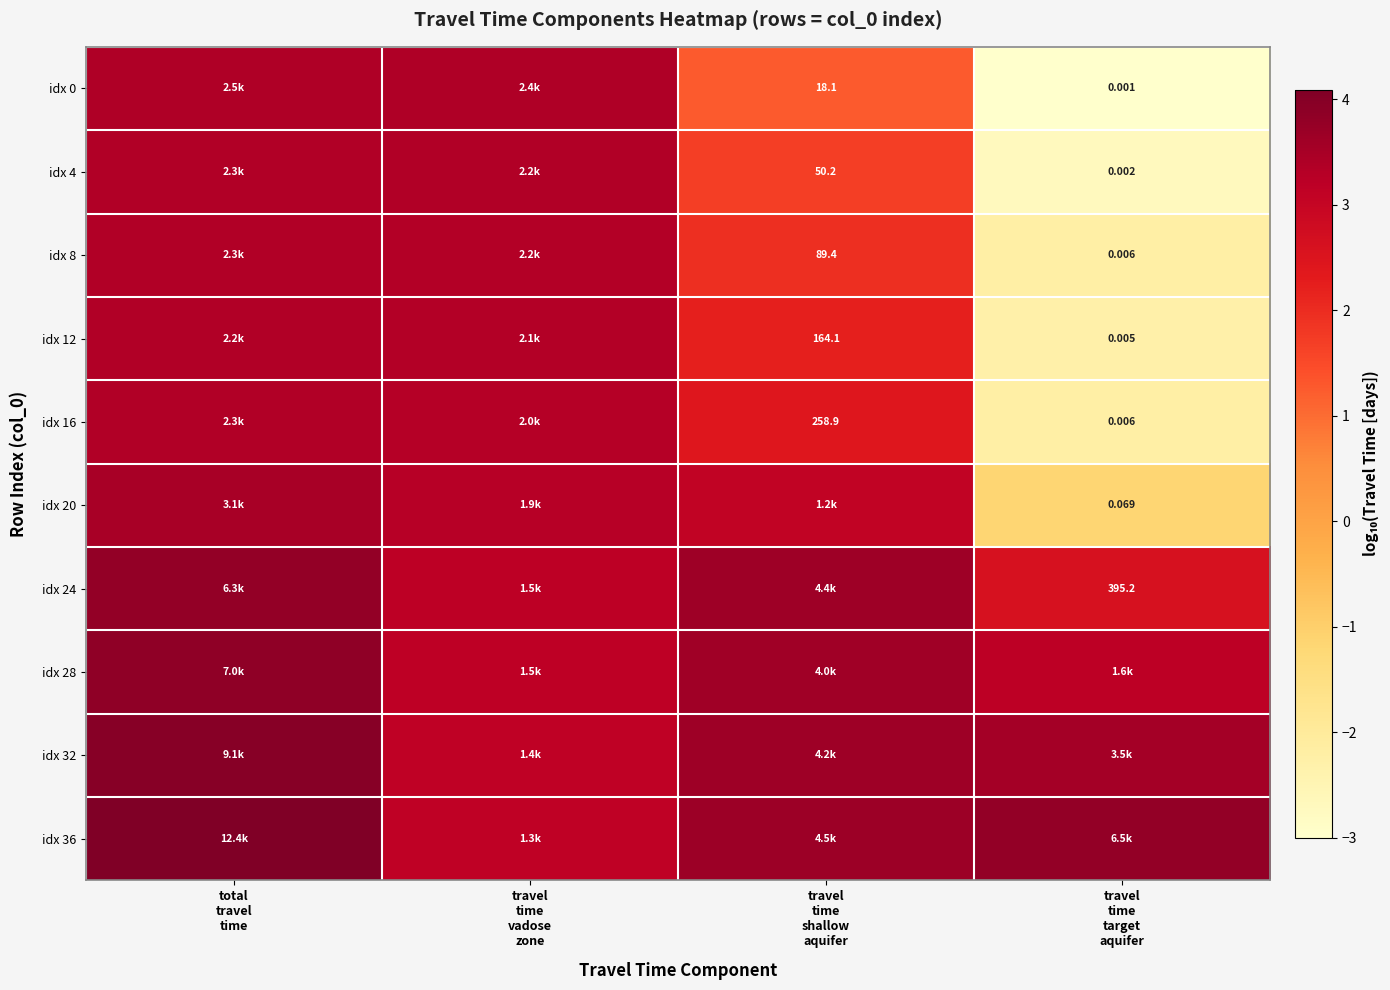

What is the average value of the idx 16 series?

1.7